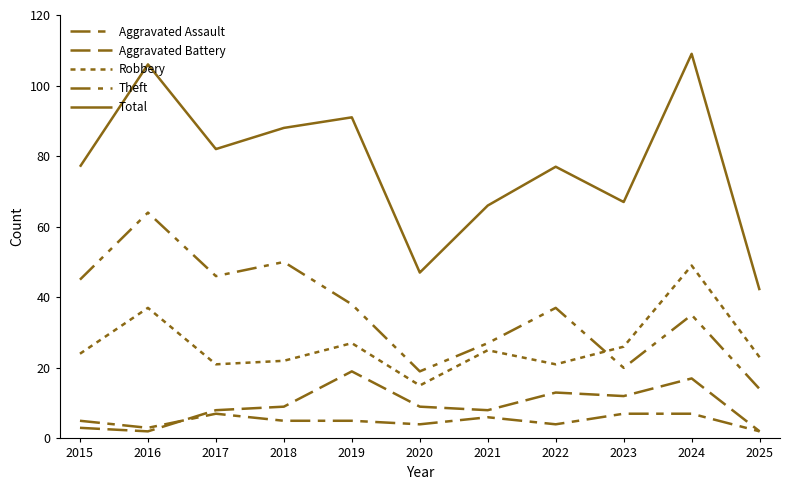

At which category does the chart reach its peak across all series?

2024